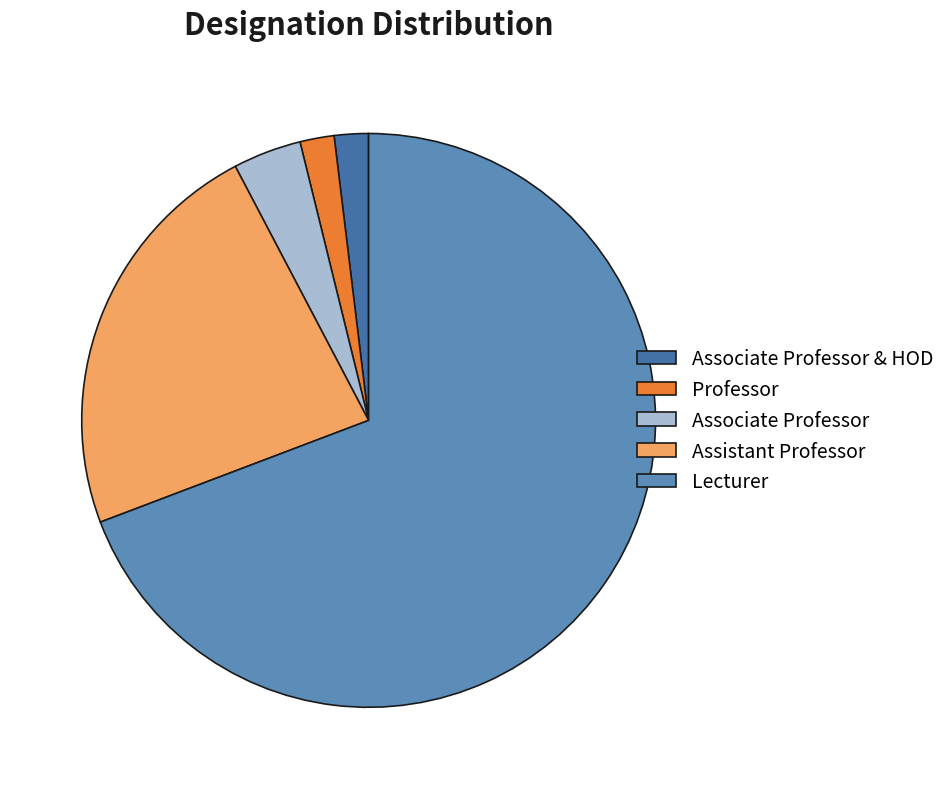

Which category accounts for the majority?

Lecturer